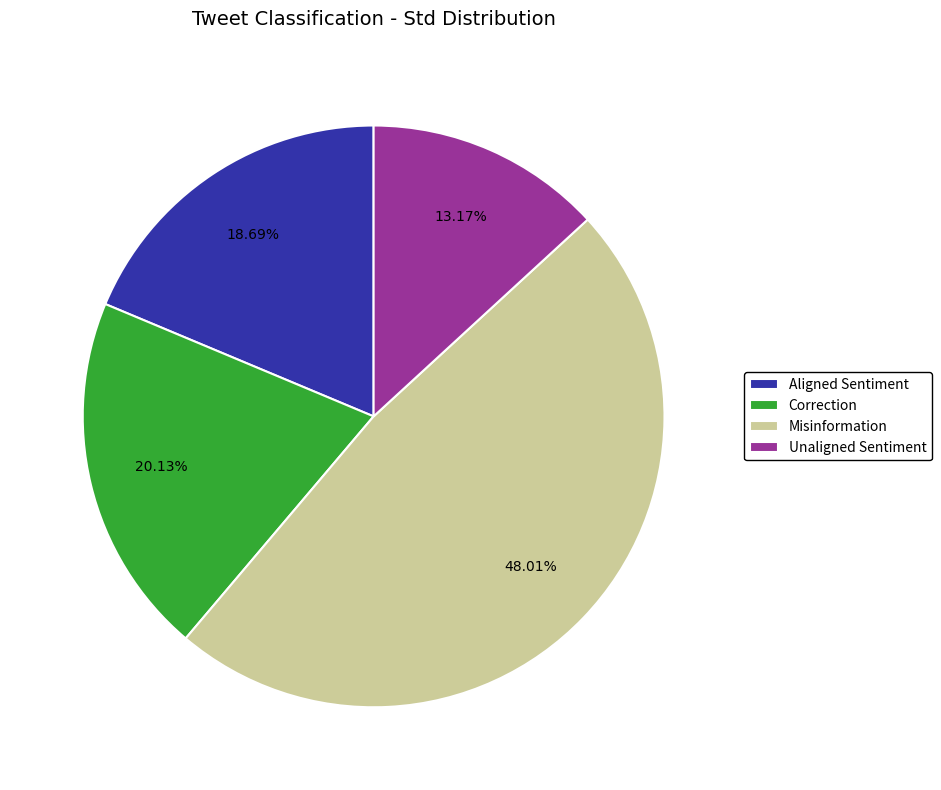

What percentage is the Misinformation slice, to the nearest percent?

48%